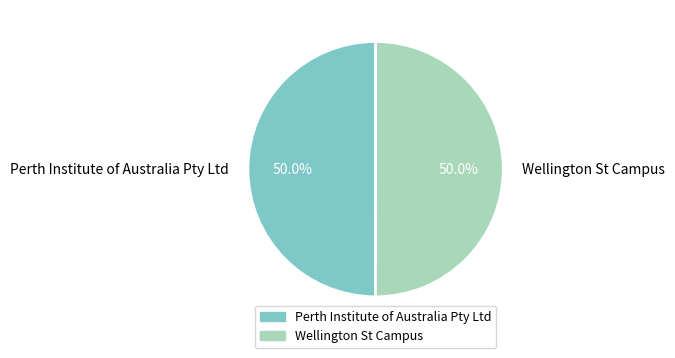

What percentage do Wellington St Campus and Perth Institute of Australia Pty Ltd together represent?

100.0%